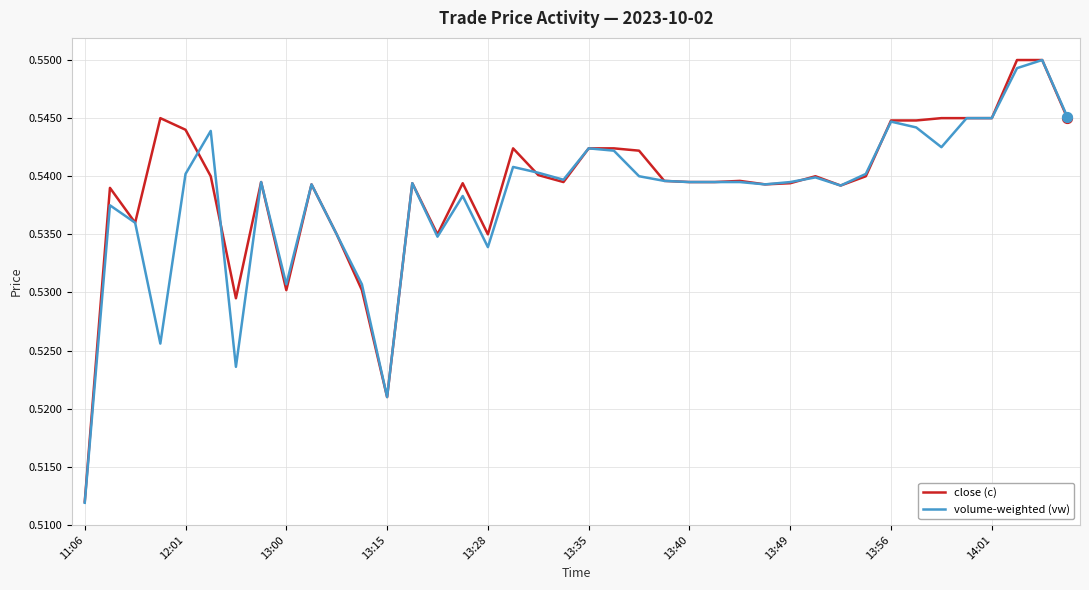

What are all the series names shown in the legend?

close (c), volume-weighted (vw)